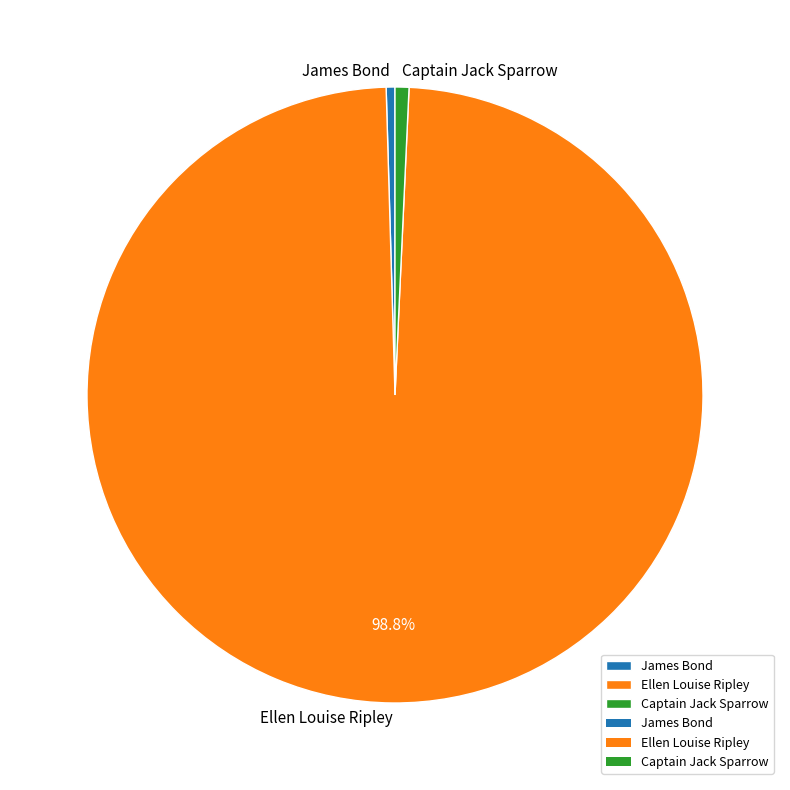

Combined, do Ellen Louise Ripley and James Bond account for over 50%?

Yes